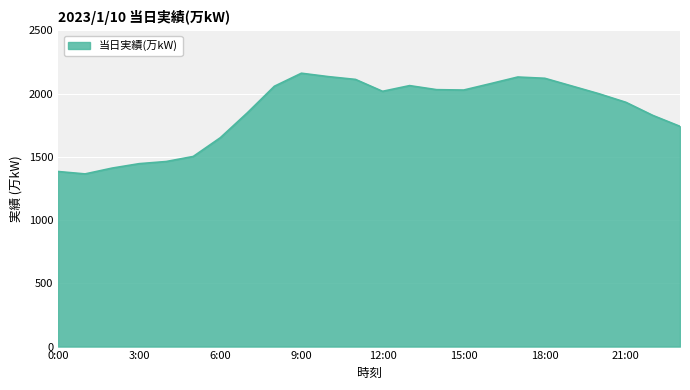

What is the difference between the maximum and minimum values?

796